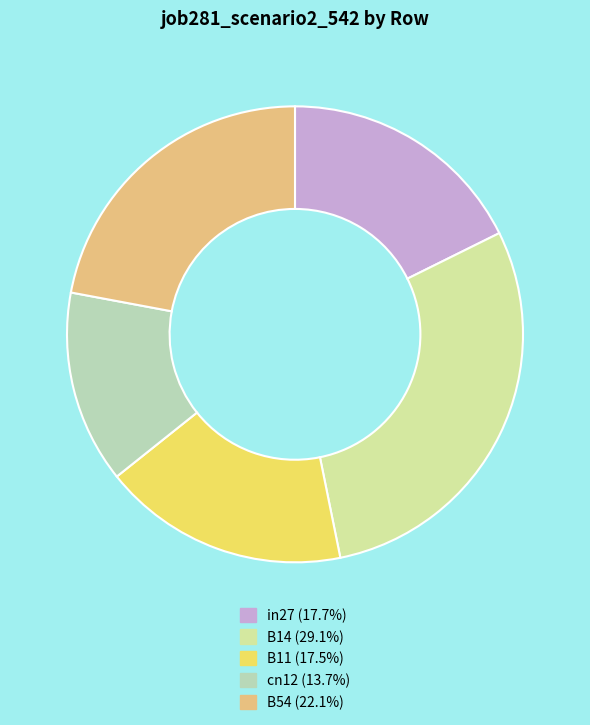

Between in27 and B14, which is larger?

B14